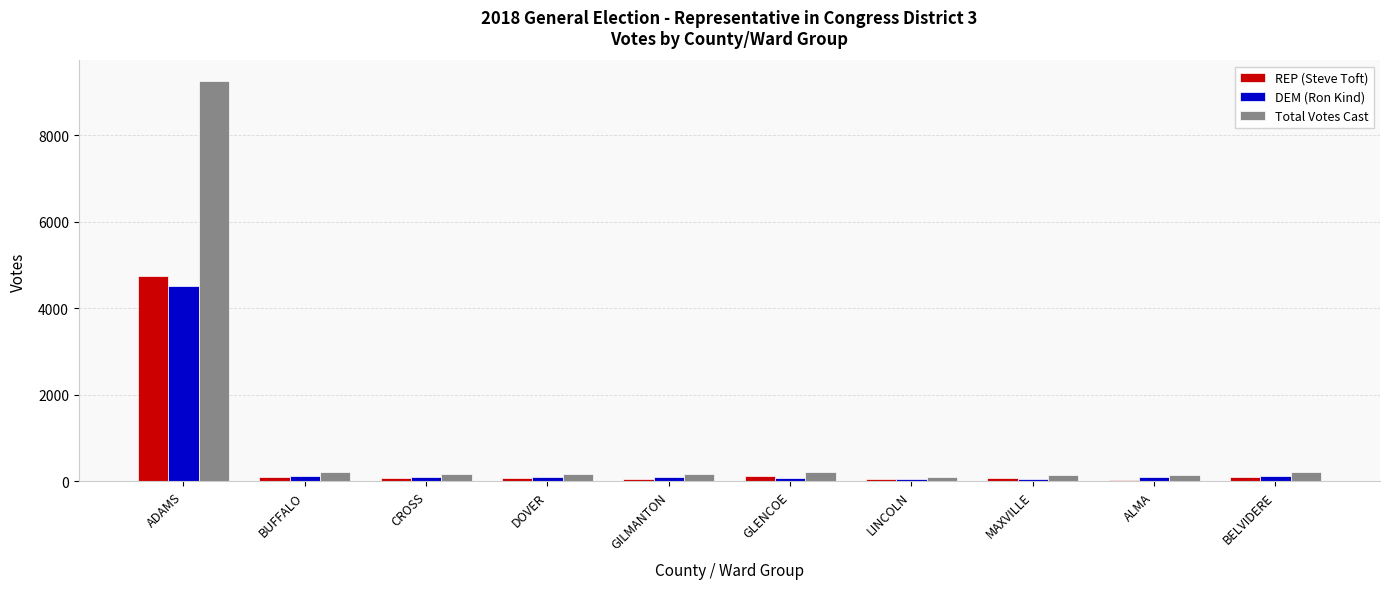

Where does the REP (Steve Toft) series first go above 90?

ADAMS